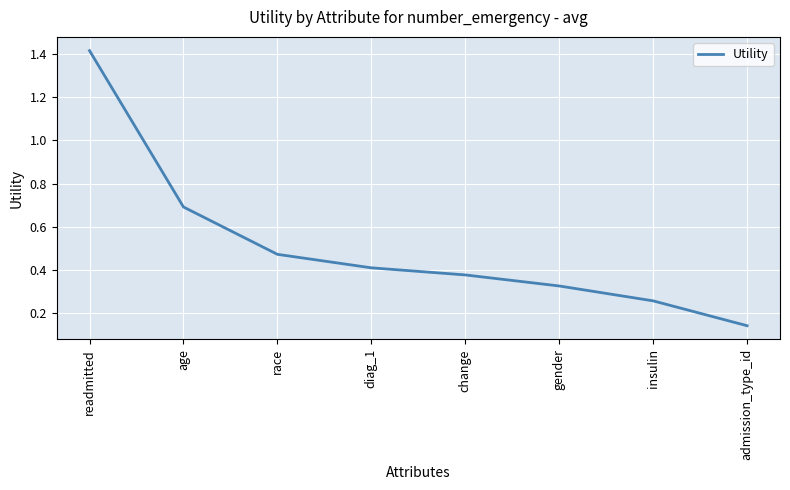

Is it true that the value at diag_1 is 0.1?

False